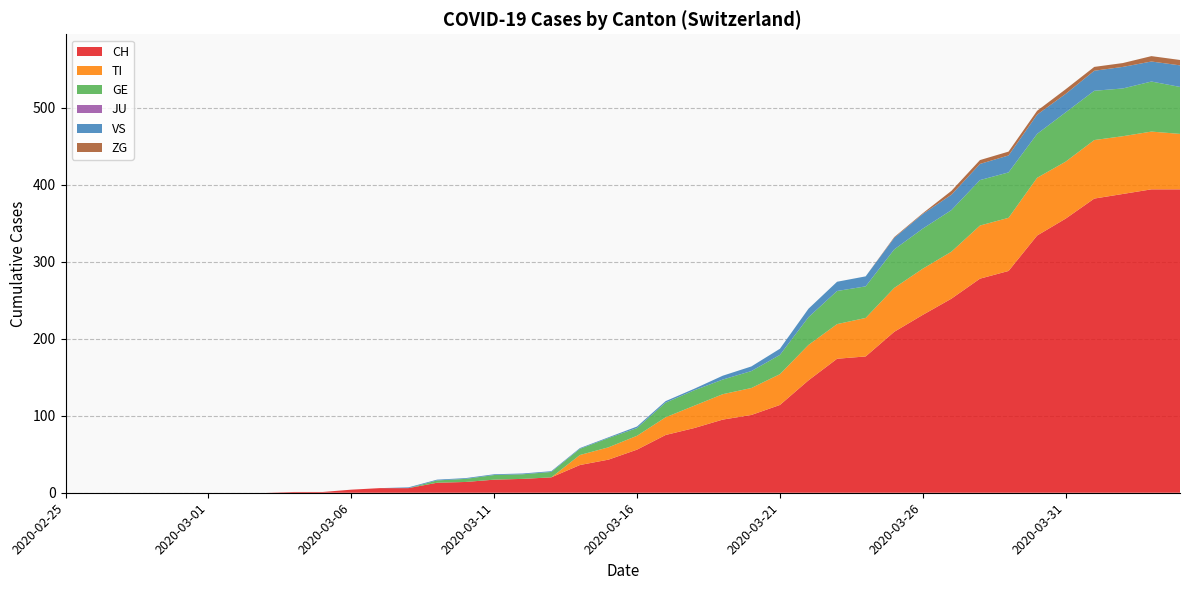

Reading left to right, extract all data points from this chart.

CH: 2020-02-25=0	2020-02-26=0	2020-02-27=0	2020-02-28=0	2020-02-29=0	2020-03-01=0	2020-03-02=0	2020-03-03=0	2020-03-04=1	2020-03-05=1	2020-03-06=4	2020-03-07=6	2020-03-08=6	2020-03-09=13	2020-03-10=14	2020-03-11=17	2020-03-12=18	2020-03-13=20	2020-03-14=36	2020-03-15=43	2020-03-16=56	2020-03-17=75	2020-03-18=84	2020-03-19=95	2020-03-20=101	2020-03-21=114	2020-03-22=146	2020-03-23=174	2020-03-24=177	2020-03-25=209	2020-03-26=231	2020-03-27=252	2020-03-28=278	2020-03-29=288	2020-03-30=334	2020-03-31=356	2020-04-01=382	2020-04-02=388	2020-04-03=394	2020-04-04=394
TI: 2020-02-25=0	2020-02-26=0	2020-02-27=0	2020-02-28=0	2020-02-29=0	2020-03-01=0	2020-03-02=0	2020-03-03=0	2020-03-04=0	2020-03-05=0	2020-03-06=0	2020-03-07=0	2020-03-08=0	2020-03-09=0	2020-03-10=0	2020-03-11=0	2020-03-12=0	2020-03-13=0	2020-03-14=13	2020-03-15=16	2020-03-16=18	2020-03-17=23	2020-03-18=29	2020-03-19=33	2020-03-20=35	2020-03-21=40	2020-03-22=46	2020-03-23=45	2020-03-24=50	2020-03-25=57	2020-03-26=60	2020-03-27=61	2020-03-28=69	2020-03-29=69	2020-03-30=75	2020-03-31=74	2020-04-01=76	2020-04-02=75	2020-04-03=75	2020-04-04=72
GE: 2020-02-25=0	2020-02-26=0	2020-02-27=0	2020-02-28=0	2020-02-29=0	2020-03-01=0	2020-03-02=0	2020-03-03=0	2020-03-04=0	2020-03-05=0	2020-03-06=0	2020-03-07=0	2020-03-08=0	2020-03-09=3	2020-03-10=4	2020-03-11=6	2020-03-12=6	2020-03-13=7	2020-03-14=8	2020-03-15=12	2020-03-16=10	2020-03-17=19	2020-03-18=20	2020-03-19=19	2020-03-20=22	2020-03-21=25	2020-03-22=36	2020-03-23=43	2020-03-24=41	2020-03-25=50	2020-03-26=52	2020-03-27=54	2020-03-28=59	2020-03-29=59	2020-03-30=57	2020-03-31=64	2020-04-01=64	2020-04-02=62	2020-04-03=65	2020-04-04=61
JU: 2020-02-25=0	2020-02-26=0	2020-02-27=0	2020-02-28=0	2020-02-29=0	2020-03-01=0	2020-03-02=0	2020-03-03=0	2020-03-04=0	2020-03-05=0	2020-03-06=0	2020-03-07=0	2020-03-08=0	2020-03-09=0	2020-03-10=0	2020-03-11=0	2020-03-12=0	2020-03-13=0	2020-03-14=0	2020-03-15=0	2020-03-16=0	2020-03-17=0	2020-03-18=0	2020-03-19=0	2020-03-20=0	2020-03-21=0	2020-03-22=0	2020-03-23=0	2020-03-24=0	2020-03-25=0	2020-03-26=0	2020-03-27=0	2020-03-28=0	2020-03-29=0	2020-03-30=0	2020-03-31=0	2020-04-01=0	2020-04-02=0	2020-04-03=0	2020-04-04=0
VS: 2020-02-25=0	2020-02-26=0	2020-02-27=0	2020-02-28=0	2020-02-29=0	2020-03-01=0	2020-03-02=0	2020-03-03=0	2020-03-04=0	2020-03-05=0	2020-03-06=0	2020-03-07=0	2020-03-08=1	2020-03-09=1	2020-03-10=1	2020-03-11=1	2020-03-12=1	2020-03-13=1	2020-03-14=1	2020-03-15=1	2020-03-16=2	2020-03-17=2	2020-03-18=2	2020-03-19=5	2020-03-20=6	2020-03-21=8	2020-03-22=11	2020-03-23=12	2020-03-24=13	2020-03-25=15	2020-03-26=19	2020-03-27=20	2020-03-28=21	2020-03-29=22	2020-03-30=25	2020-03-31=24	2020-04-01=26	2020-04-02=28	2020-04-03=26	2020-04-04=28
ZG: 2020-02-25=0	2020-02-26=0	2020-02-27=0	2020-02-28=0	2020-02-29=0	2020-03-01=0	2020-03-02=0	2020-03-03=0	2020-03-04=0	2020-03-05=0	2020-03-06=0	2020-03-07=0	2020-03-08=0	2020-03-09=0	2020-03-10=0	2020-03-11=0	2020-03-12=0	2020-03-13=0	2020-03-14=0	2020-03-15=0	2020-03-16=0	2020-03-17=0	2020-03-18=0	2020-03-19=0	2020-03-20=0	2020-03-21=0	2020-03-22=0	2020-03-23=0	2020-03-24=0	2020-03-25=1	2020-03-26=1	2020-03-27=5	2020-03-28=5	2020-03-29=5	2020-03-30=5	2020-03-31=6	2020-04-01=5	2020-04-02=5	2020-04-03=7	2020-04-04=7